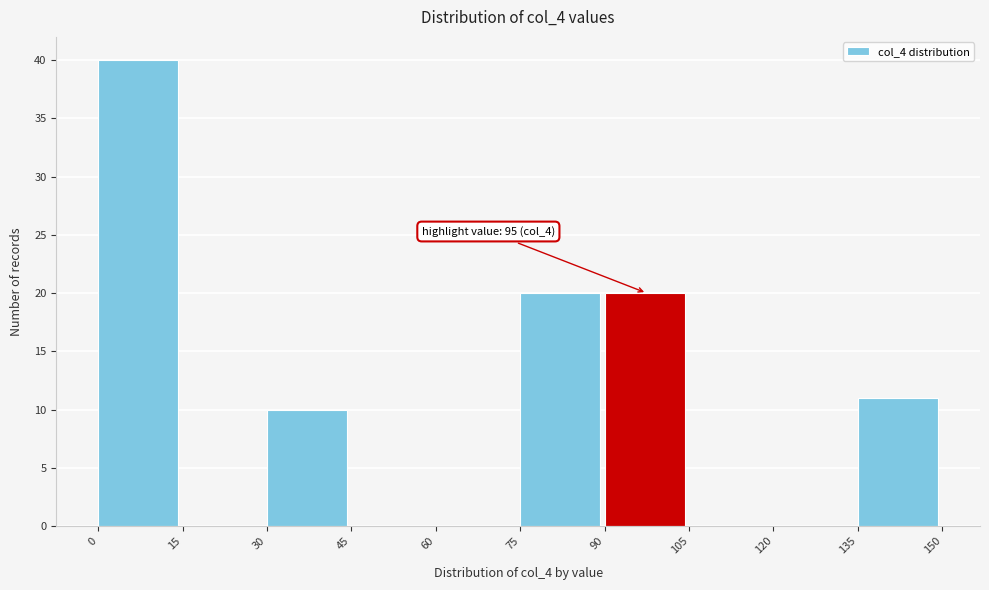

Which range on the x-axis has the tallest bar?

0 to 15